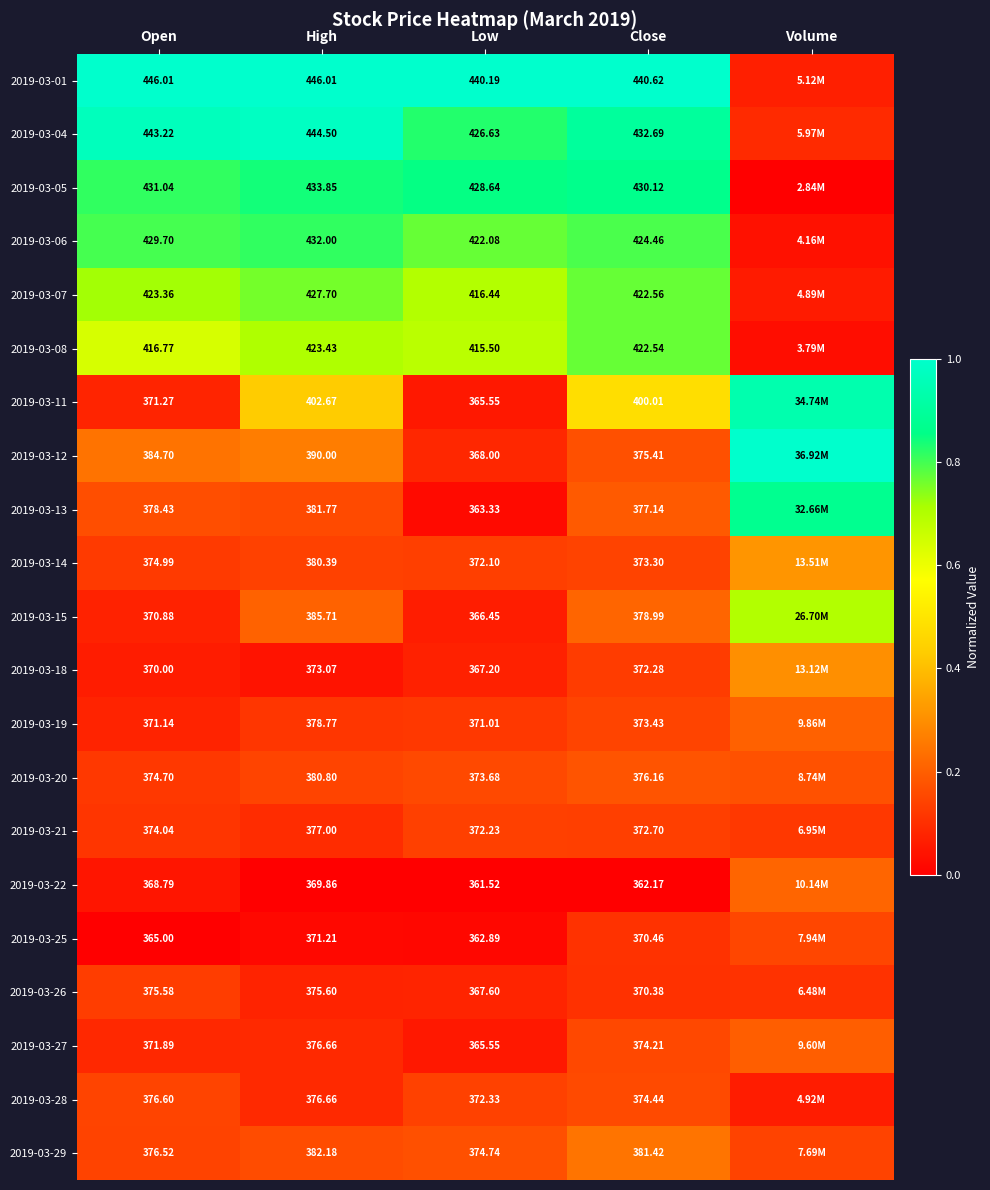

Is the value of 2019-03-07 at Low greater than the value of 2019-03-13 at Close?

Yes